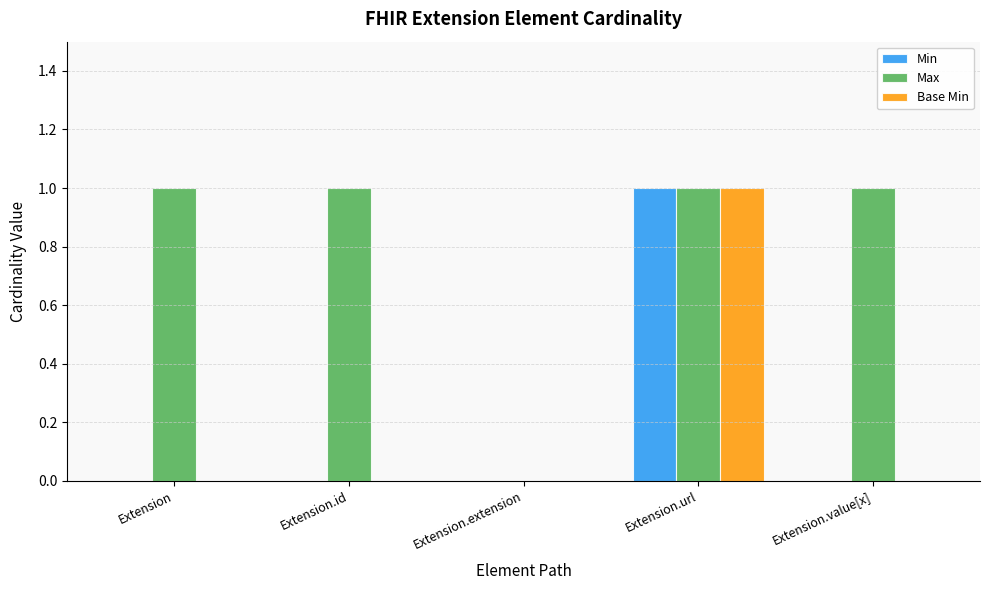

How many series are shown in this chart?

3